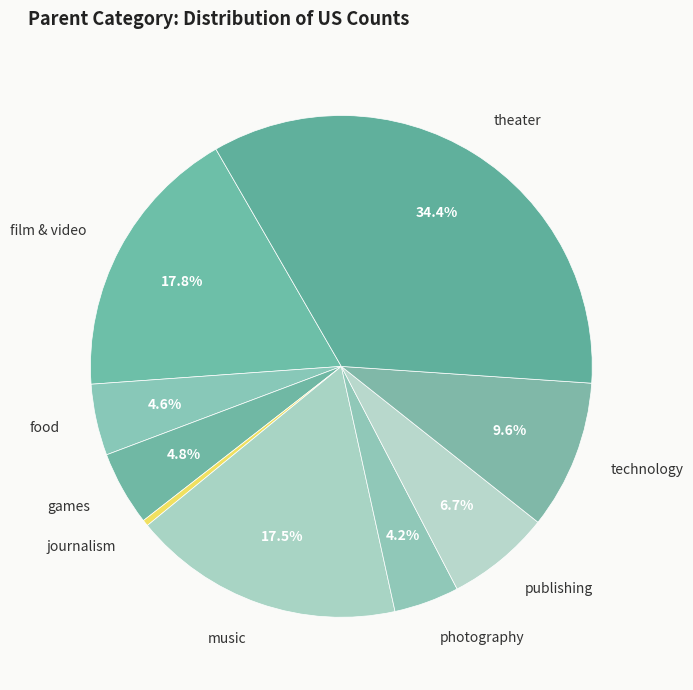

What is the smallest slice in the pie chart?

journalism